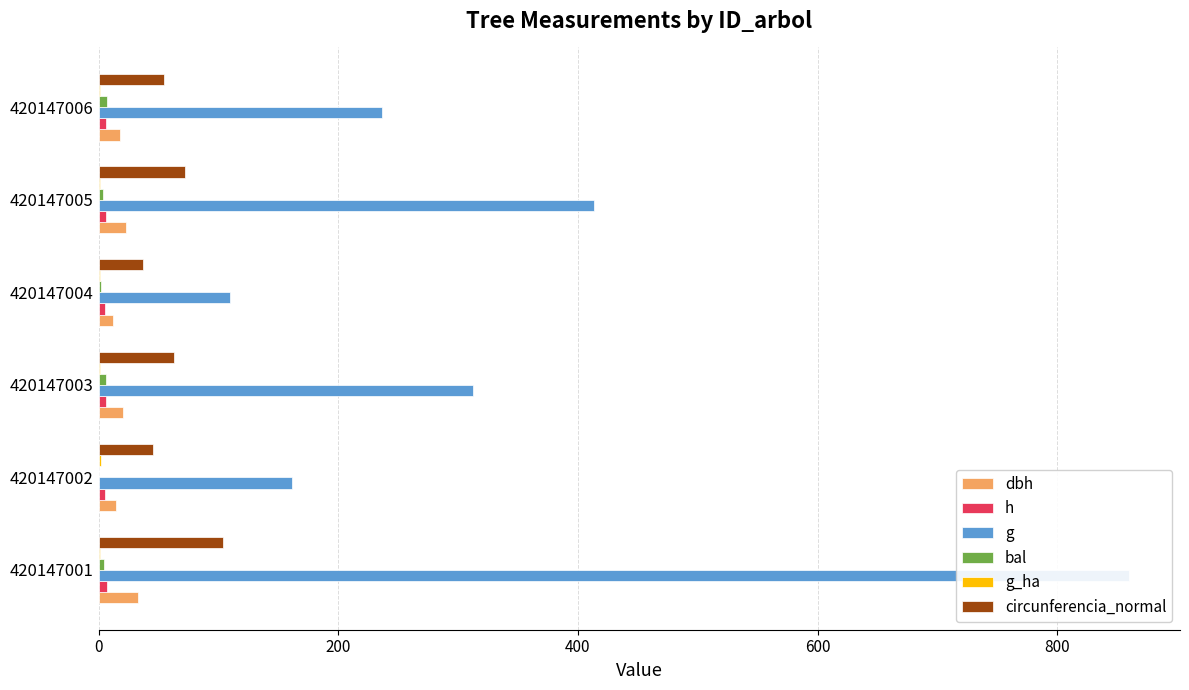

Is it true that g equals 240.2 at 800?

False